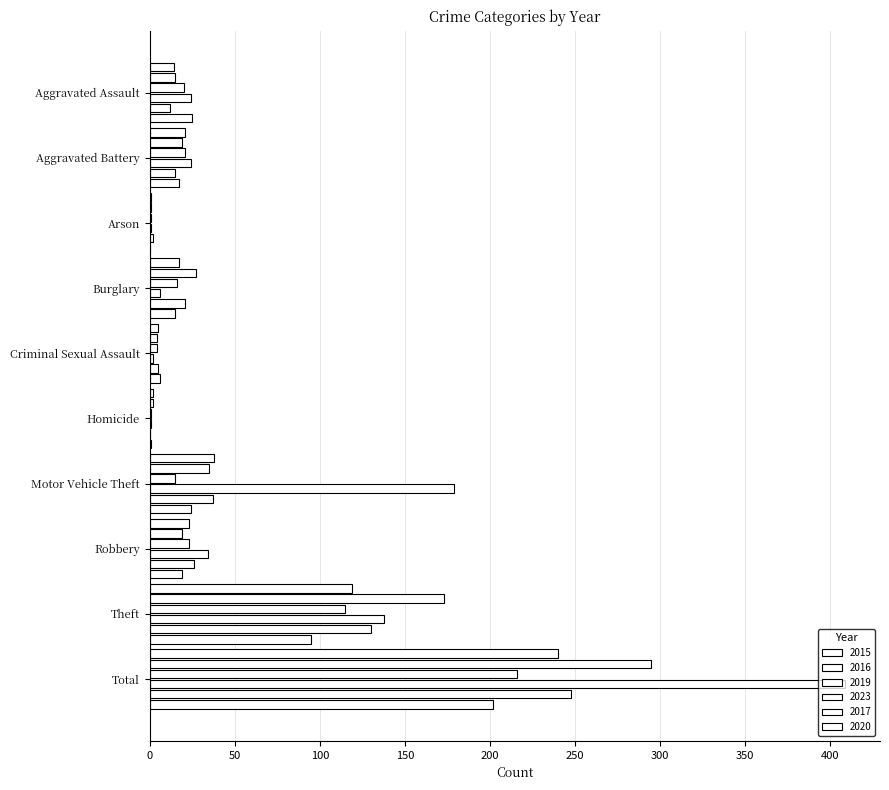

At how many categories does at least one series exceed 283?

1